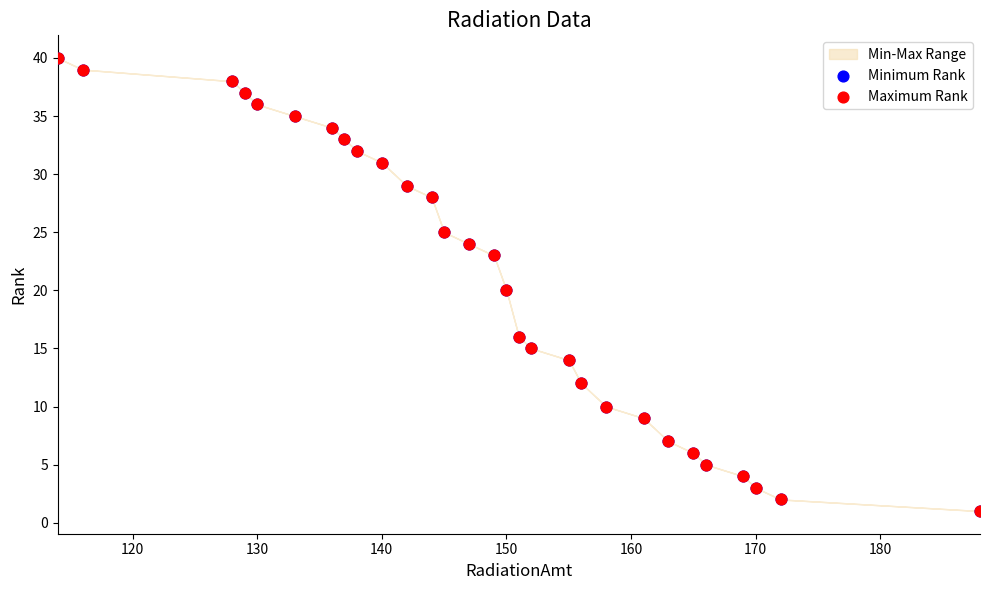

Which series has the widest spread of Y values?

Minimum Rank